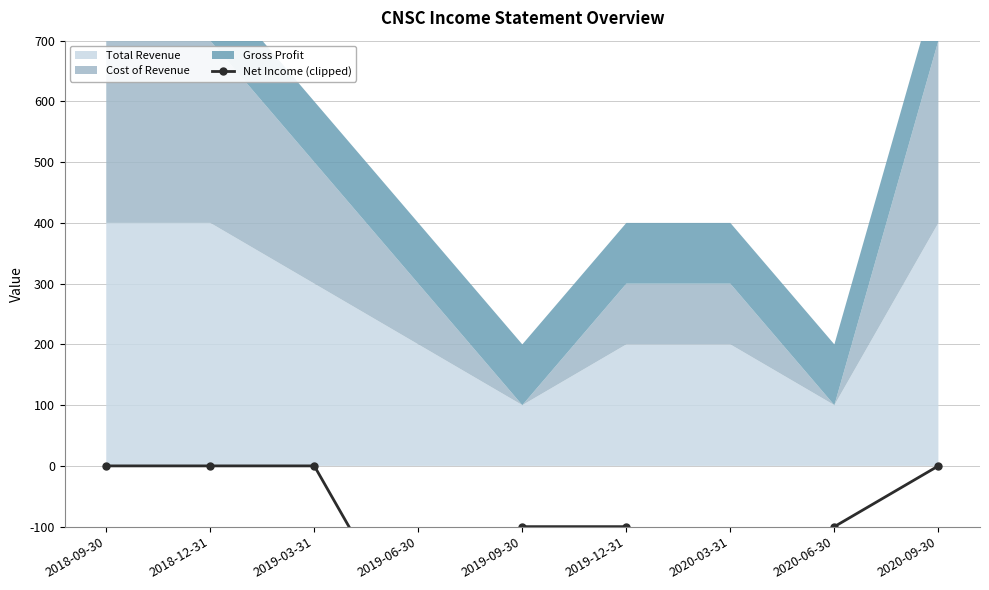

Rank the categories by value from lowest to highest.

2020-03-31, 2019-06-30, 2019-09-30, 2019-12-31, 2020-06-30, 2018-09-30, 2018-12-31, 2019-03-31, 2020-09-30